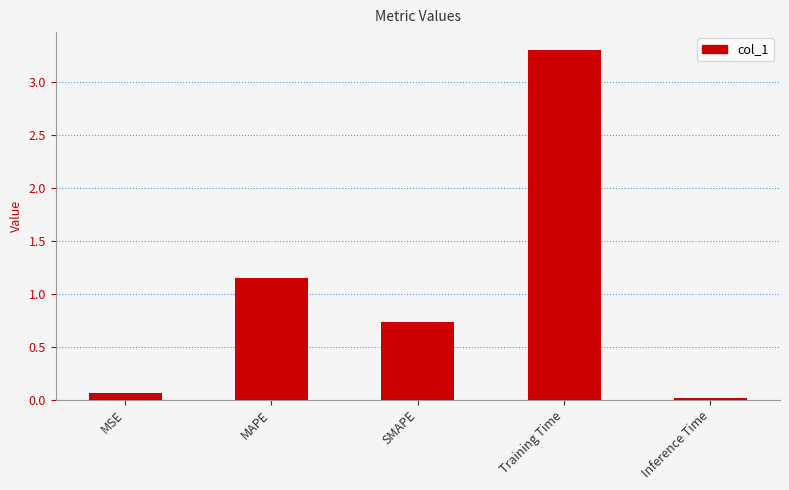

What is the change in value from MAPE to Inference Time?

-1.1